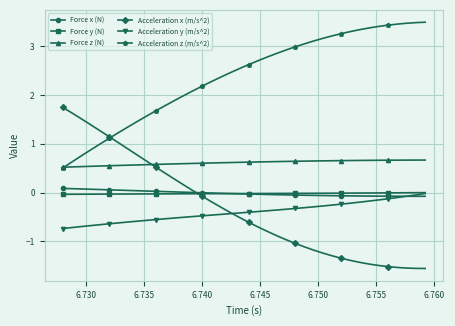

What is the smallest value displayed?

-1.6